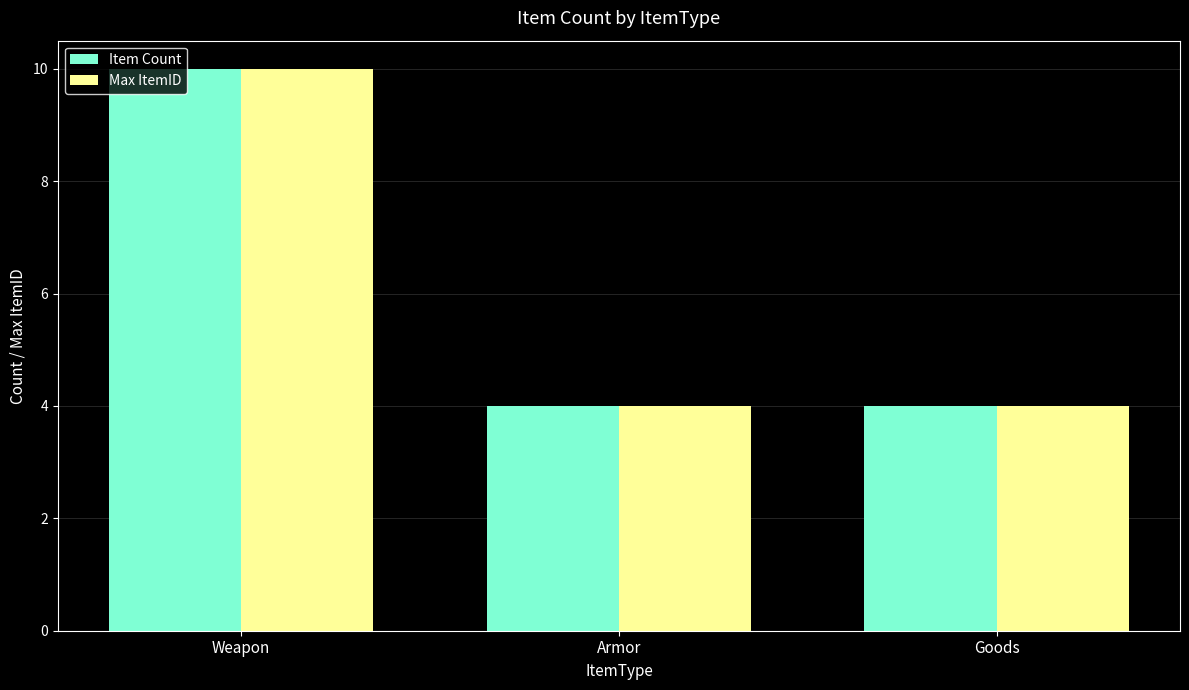

Is the value of Max ItemID at Goods greater than the value of Item Count at Weapon?

No